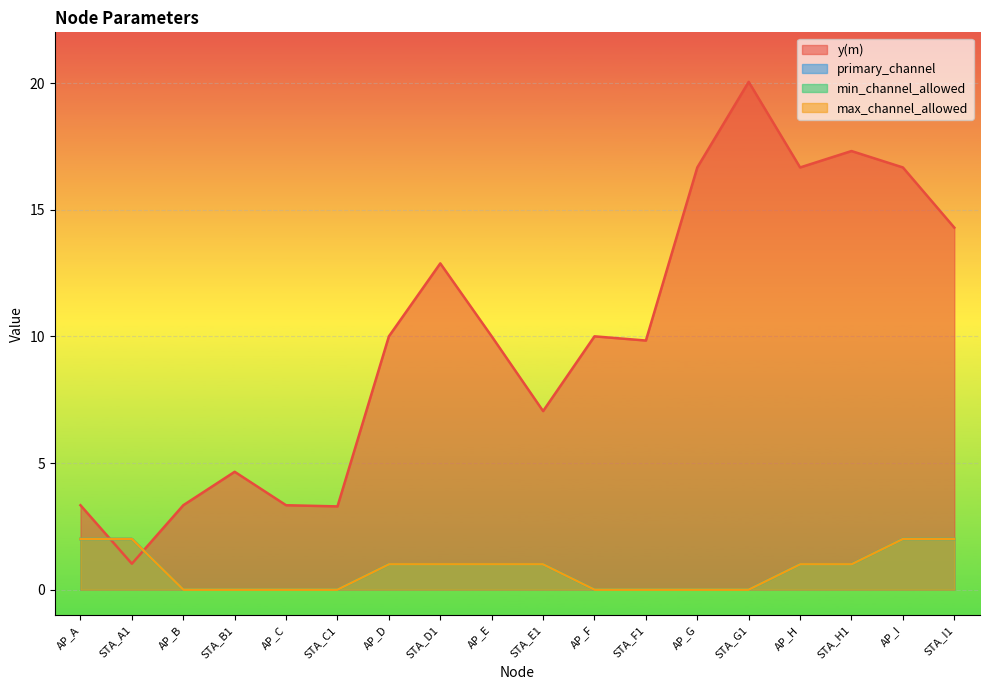

How many data points in max_channel_allowed are above 1?

4